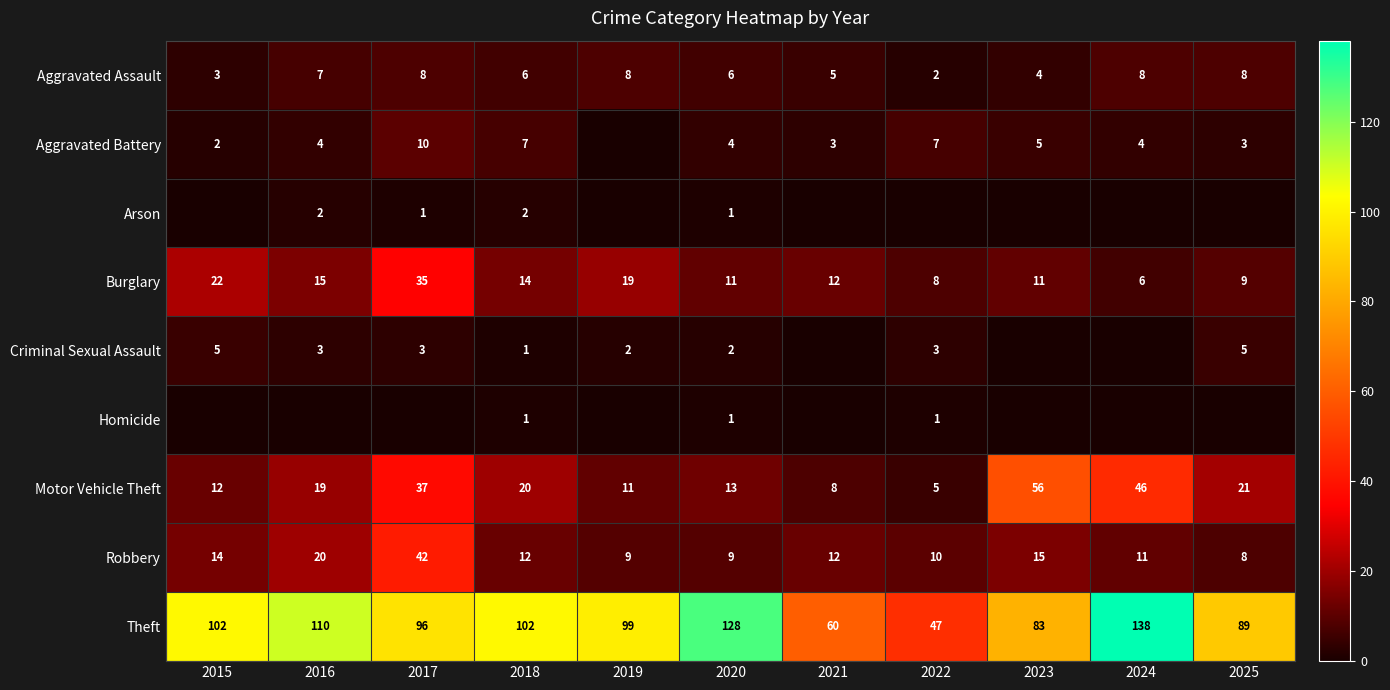

At which label is Theft closest to 92?

2025